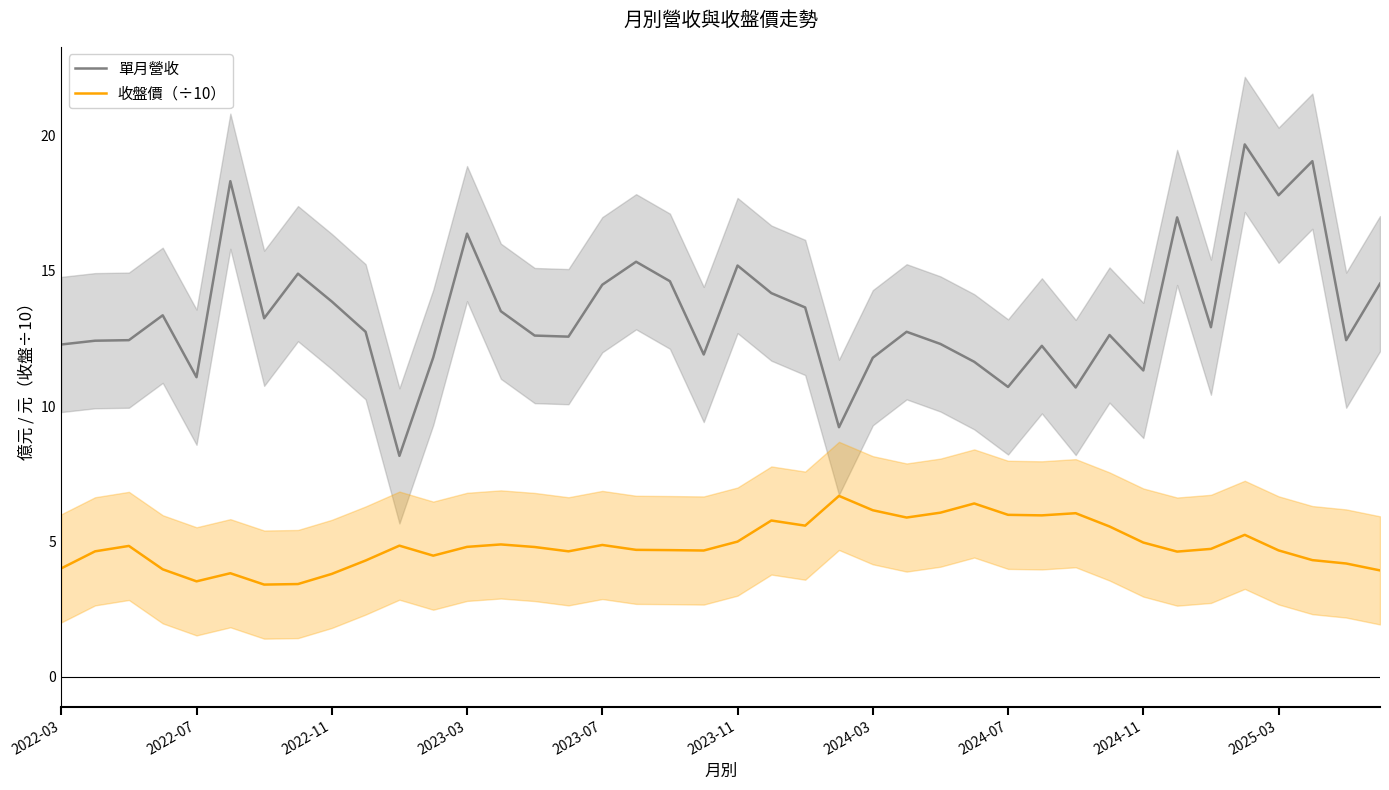

In 單月營收, how many points are lower than both neighbors (excluding endpoints)?

12